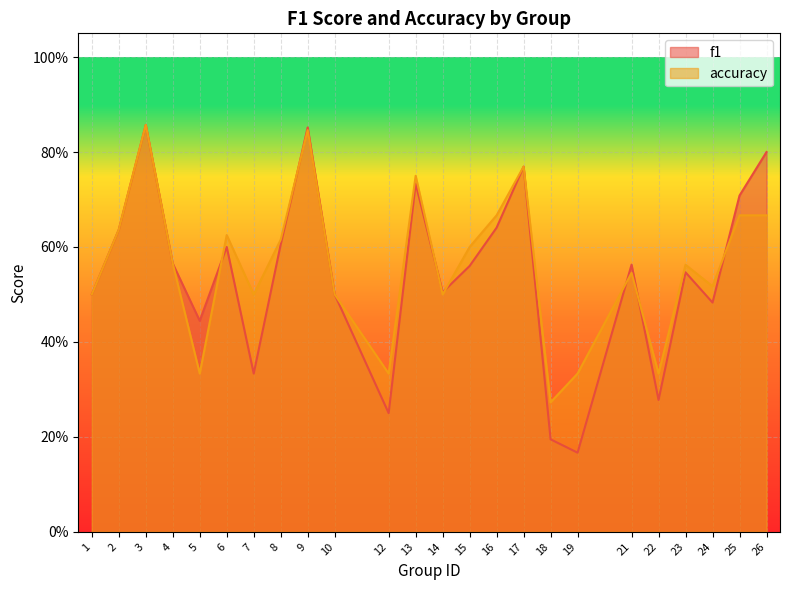

Between which two adjacent categories do f1 and accuracy first intersect?

5 and 6